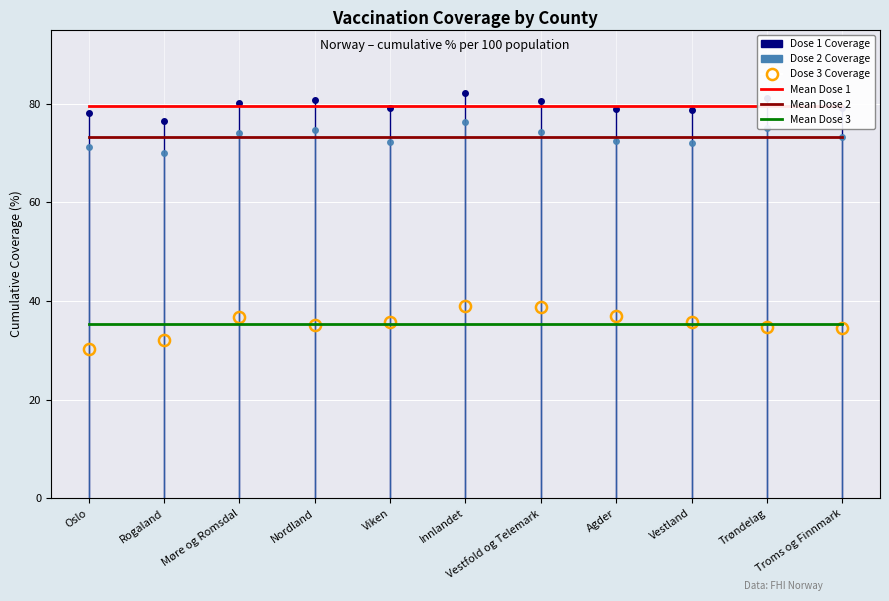

How many lines are shown in the chart?

6